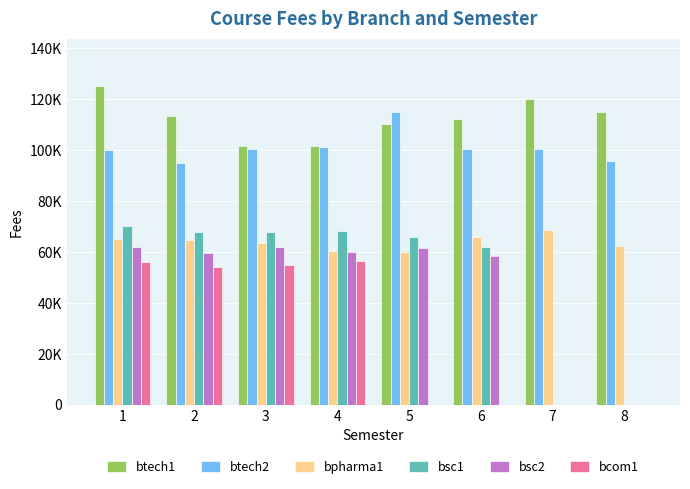

Which series has the widest spread of values?

bsc1